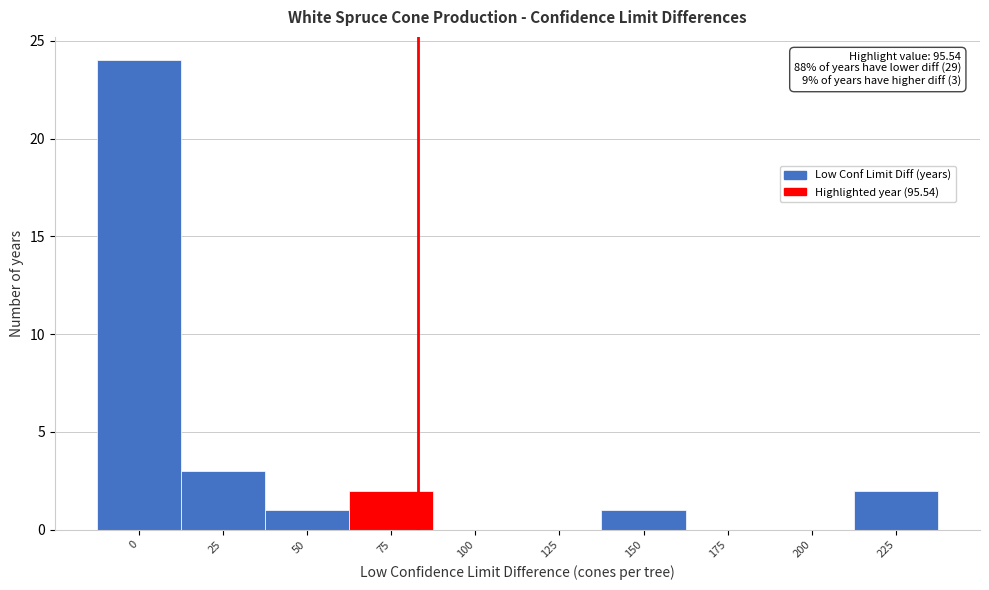

Reading left to right, list all the values displayed in this chart.

0=24	25=3	50=1	75=2	100=0	125=0	150=1	175=0	200=0	225=2